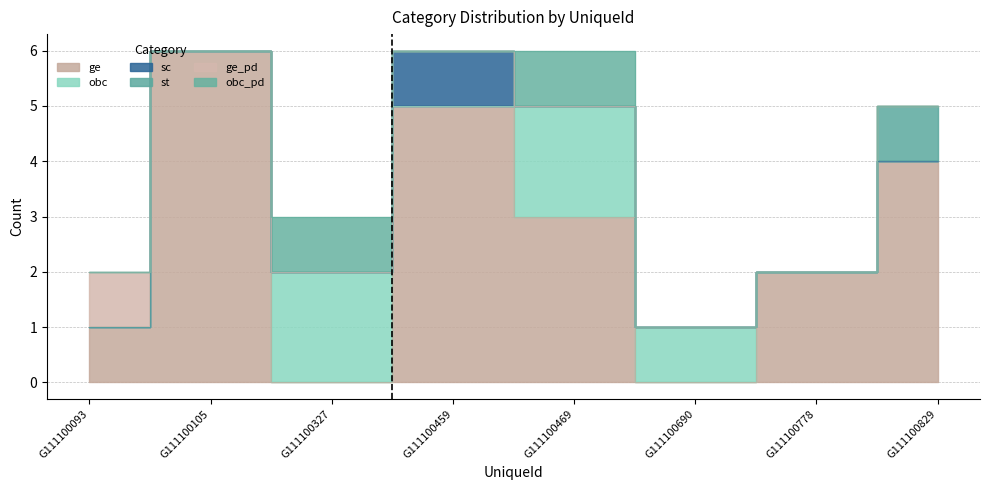

True or false: ge_pd and obc intersect in this chart.

False